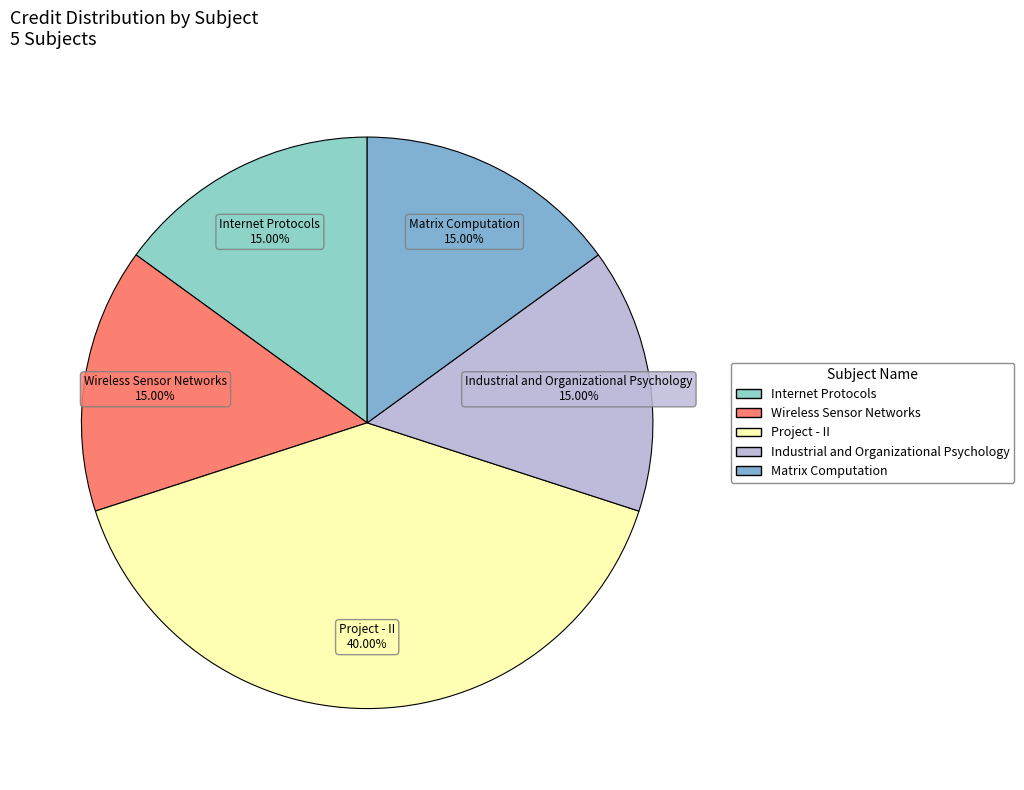

To the nearest percent, what is the difference between the Internet Protocols and Project - II slice percentages?

25%